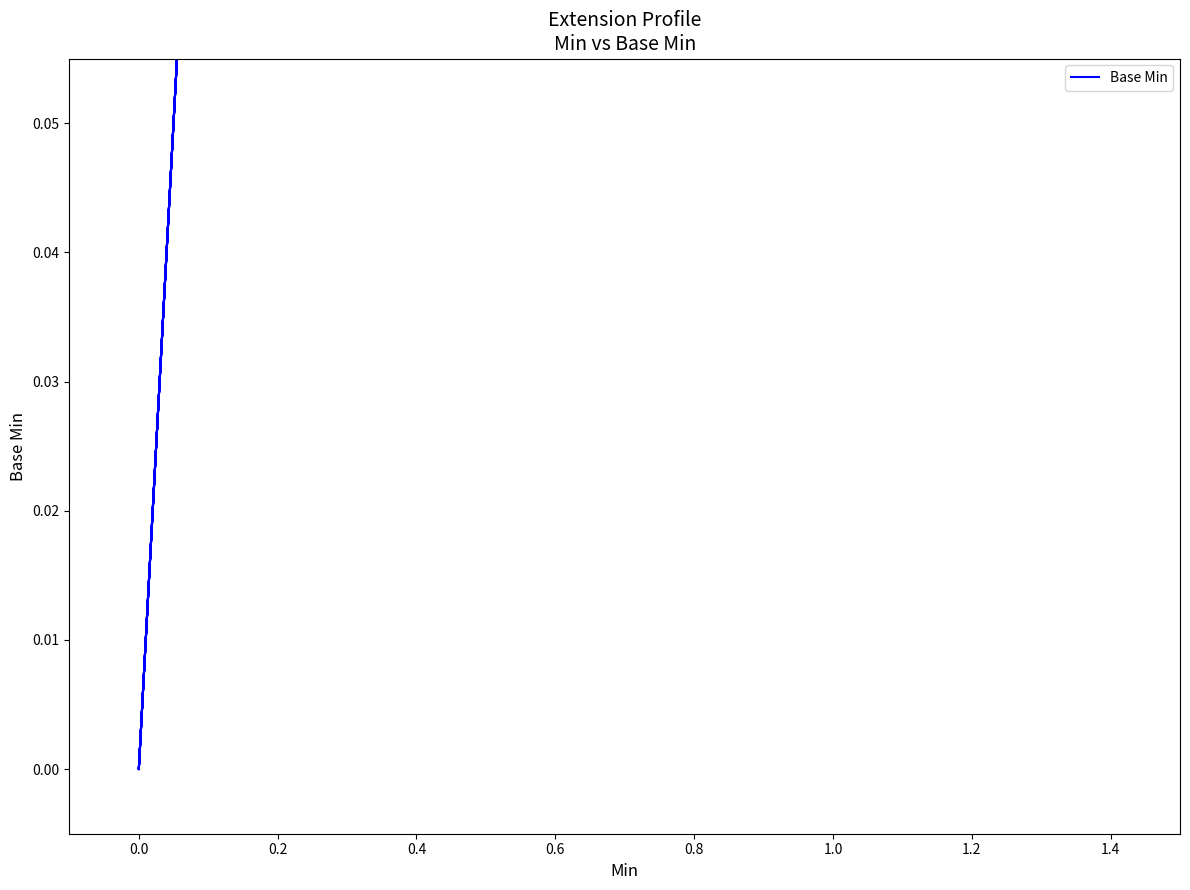

How many points are higher than both their immediate neighbors (excluding endpoints)?

3